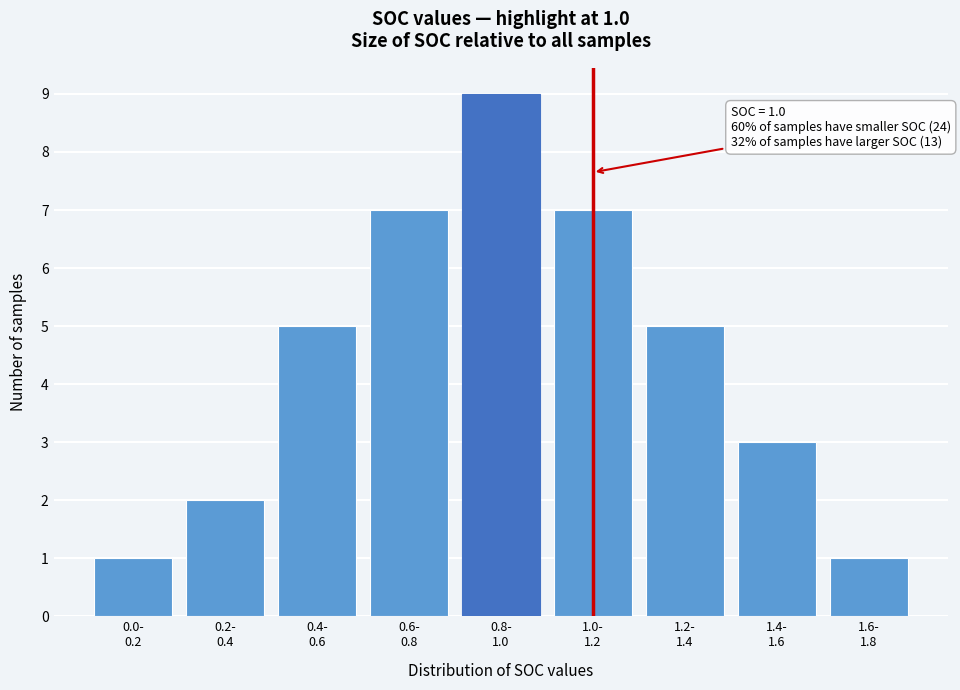

Reading right to left, list all the values displayed in this chart.

1	3	5	7	9	7	5	2	1